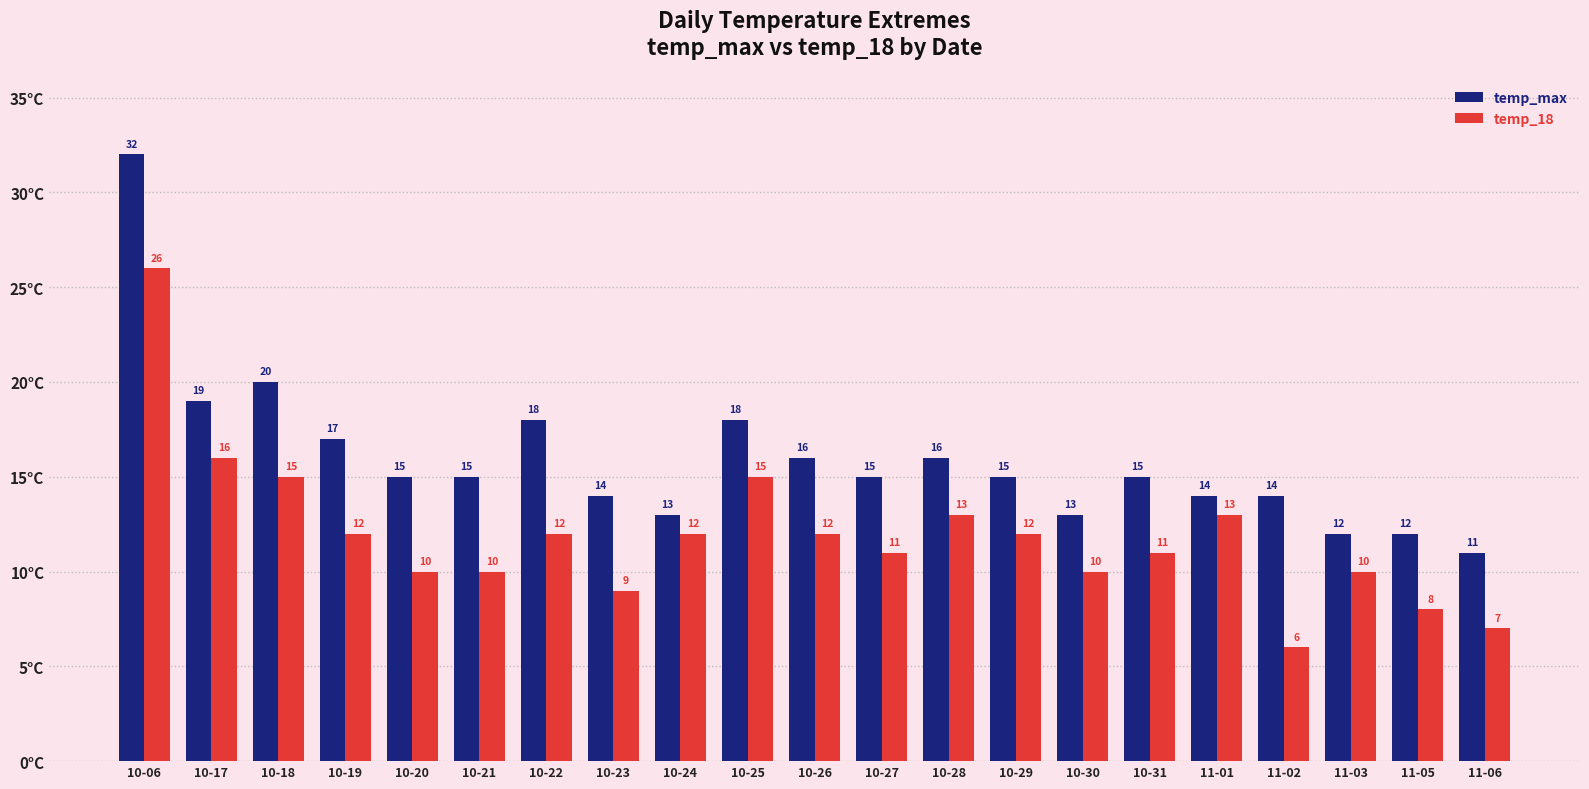

Reading left to right, extract all data points from this chart.

temp_max: 32	19	20	17	15	15	18	14	13	18	16	15	16	15	13	15	14	14	12	12	11
temp_18: 26	16	15	12	10	10	12	9	12	15	12	11	13	12	10	11	13	6	10	8	7